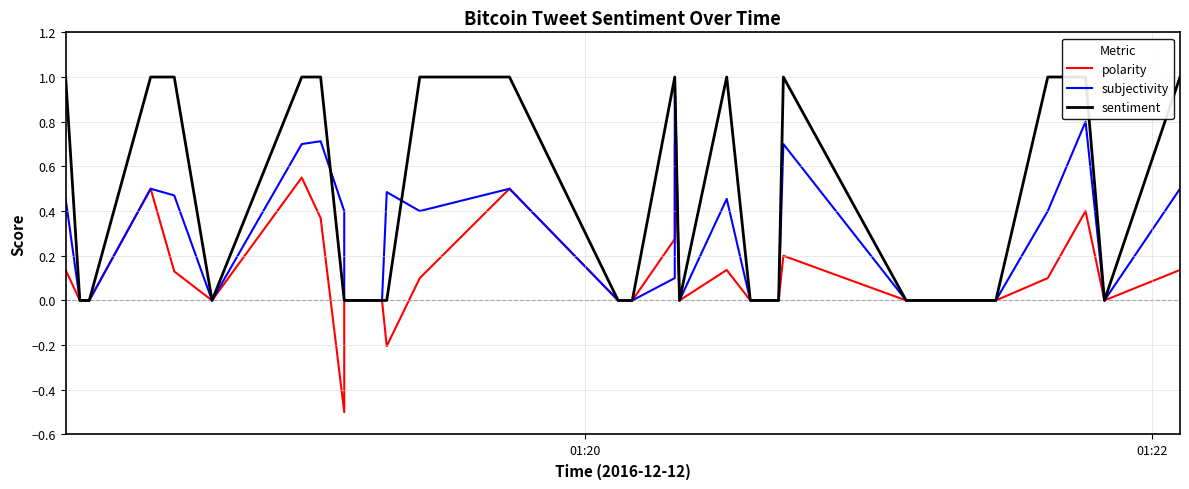

Is this an area chart (filled region under the line)?

No